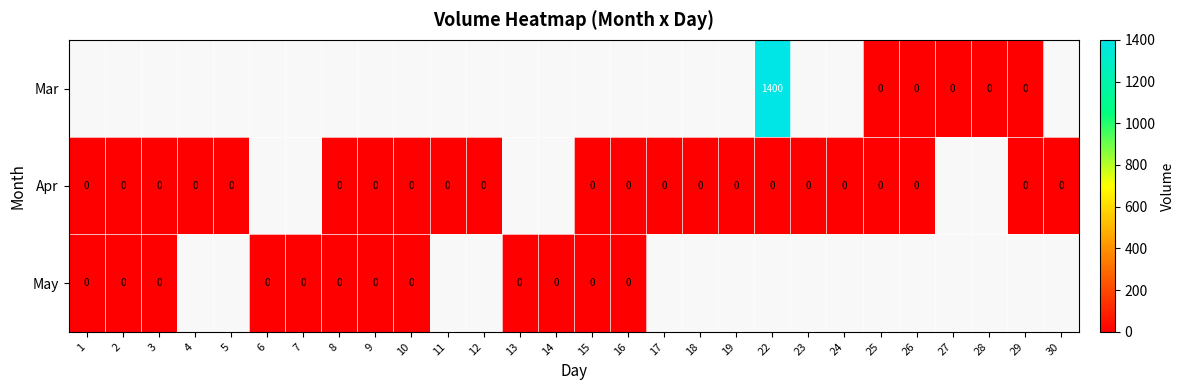

Rank the series at 22 from lowest to highest value.

Apr, May, Mar